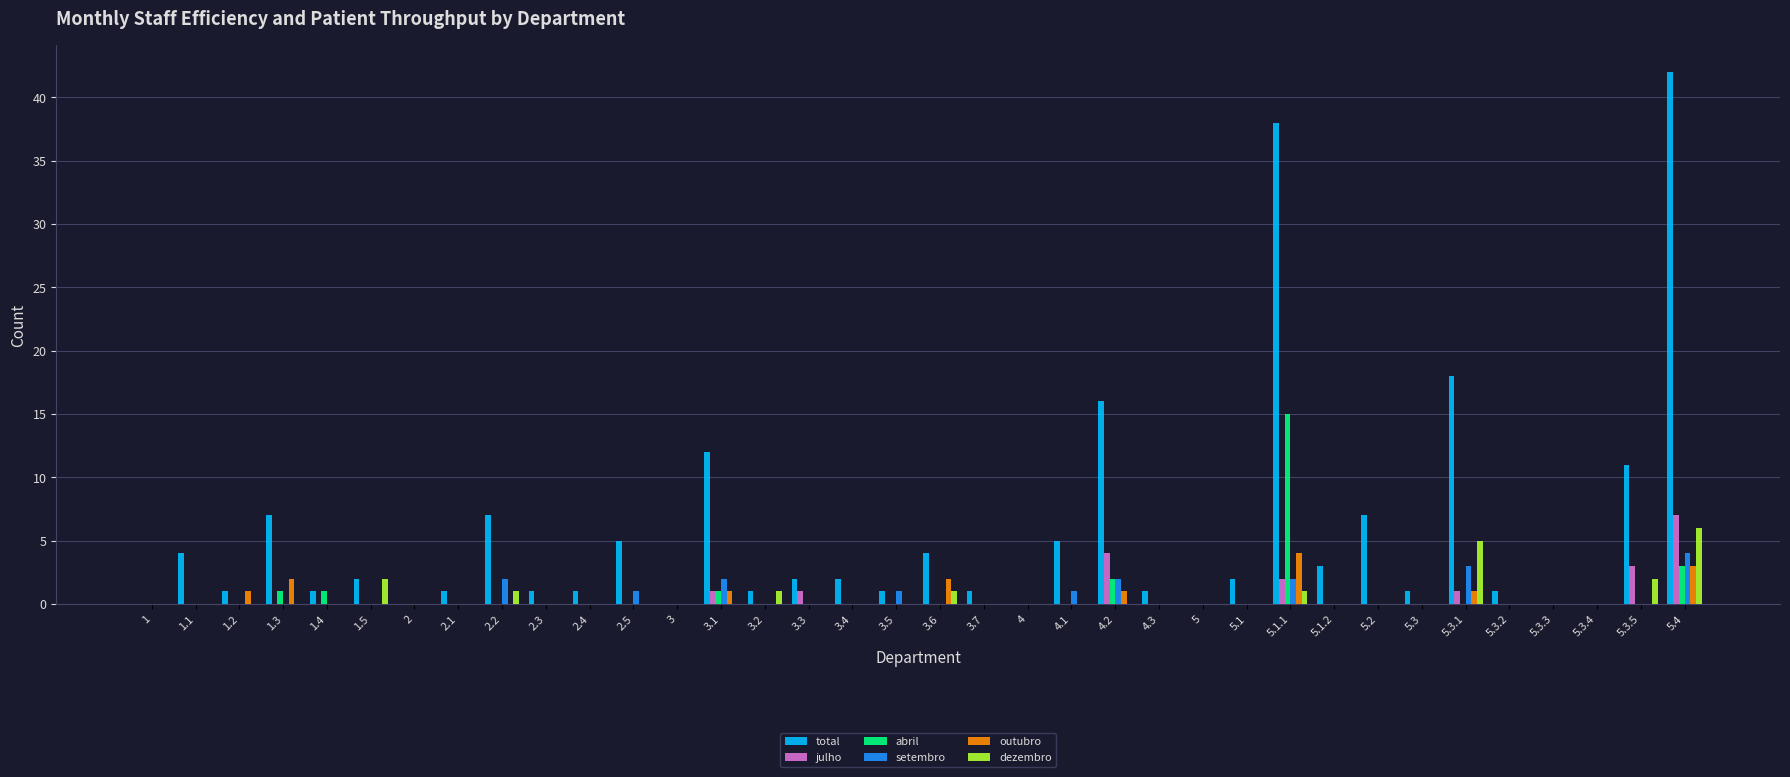

The value of total at 5.2 is 3. True or false?

False